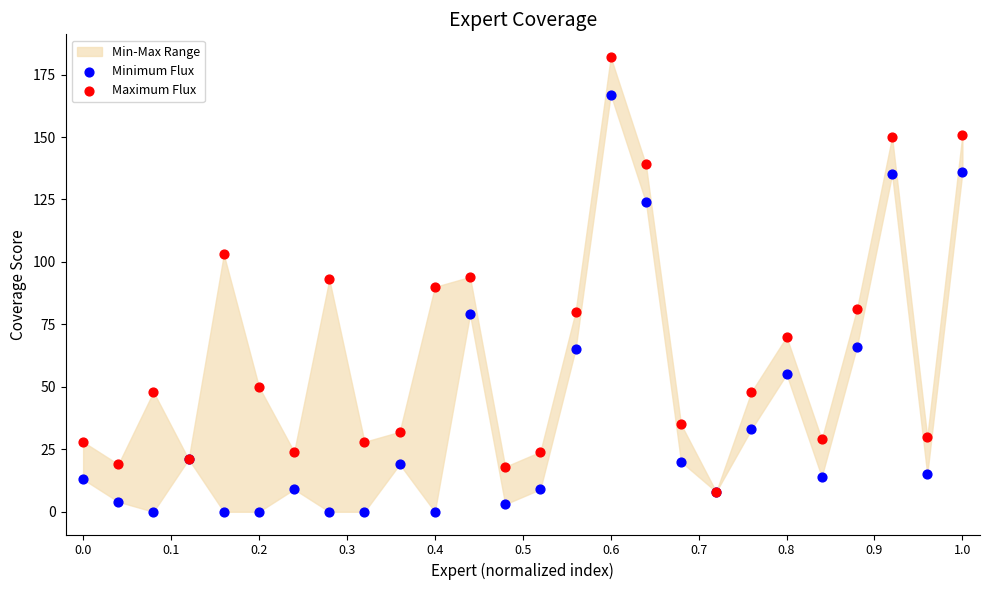

Which series reaches the maximum Y coordinate?

Maximum Flux